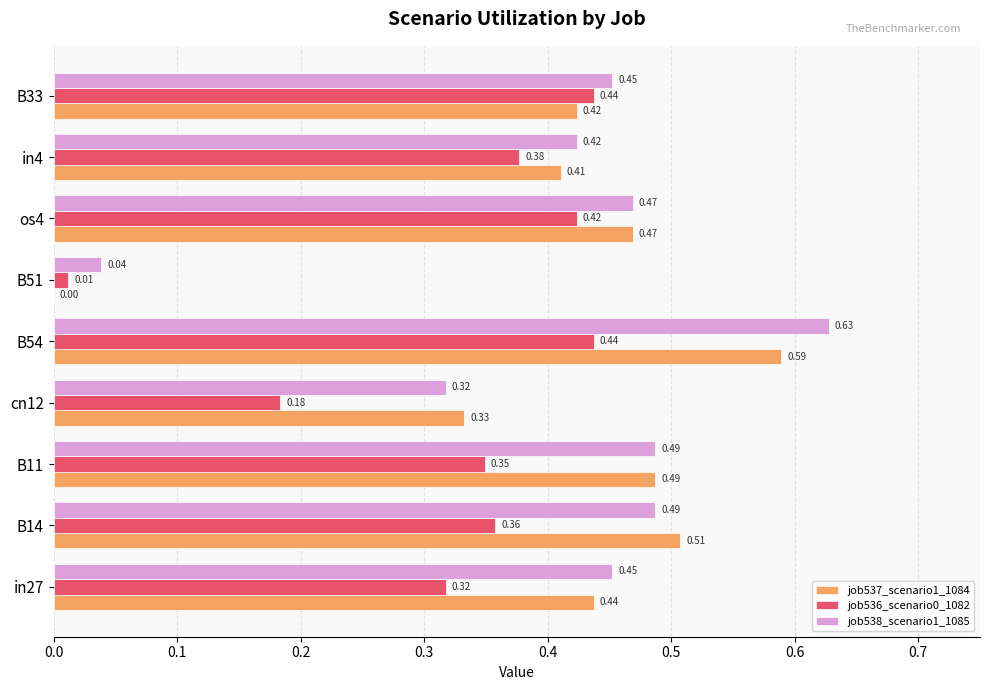

What is the sum of all job536_scenario0_1082 values?

2.9